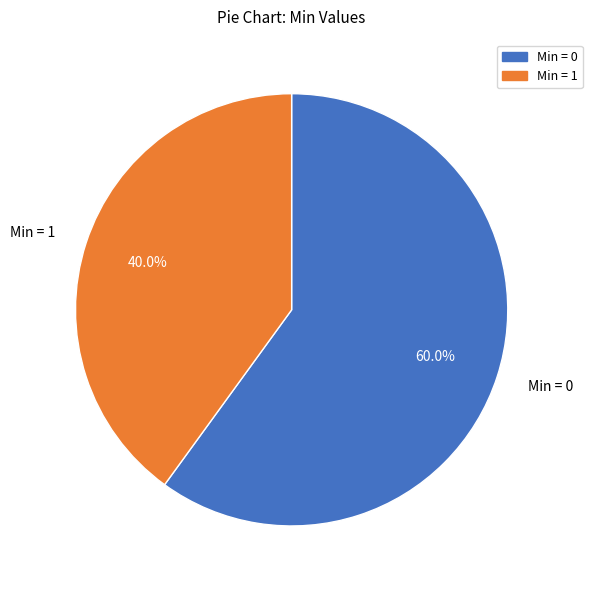

What is the largest slice in the pie chart?

Min = 0